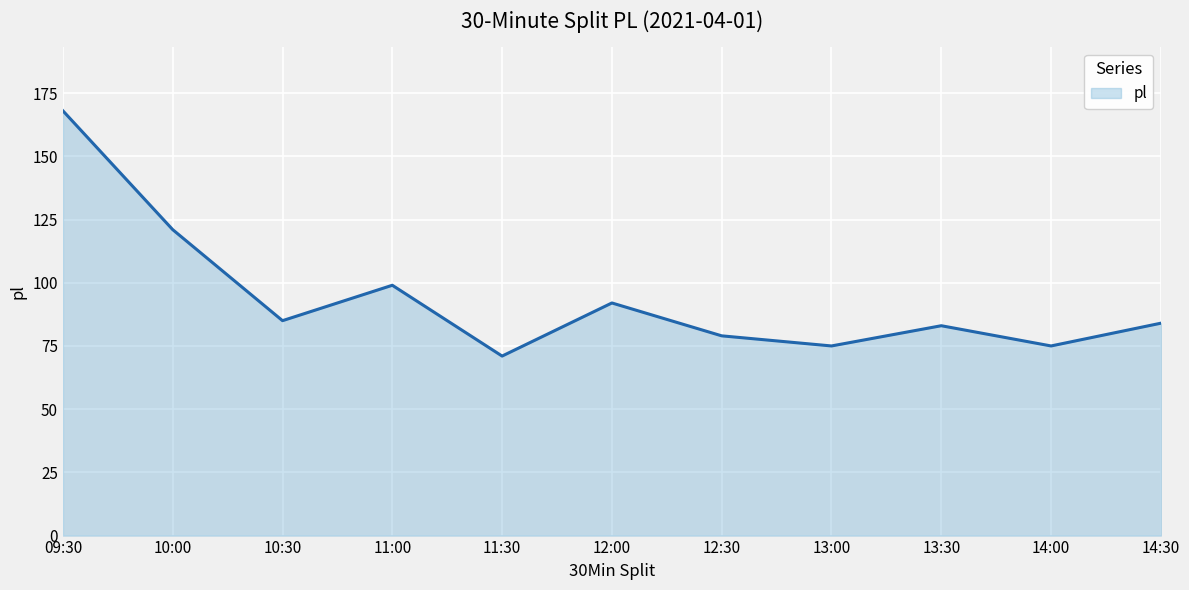

What position from the left is 10:00?

2